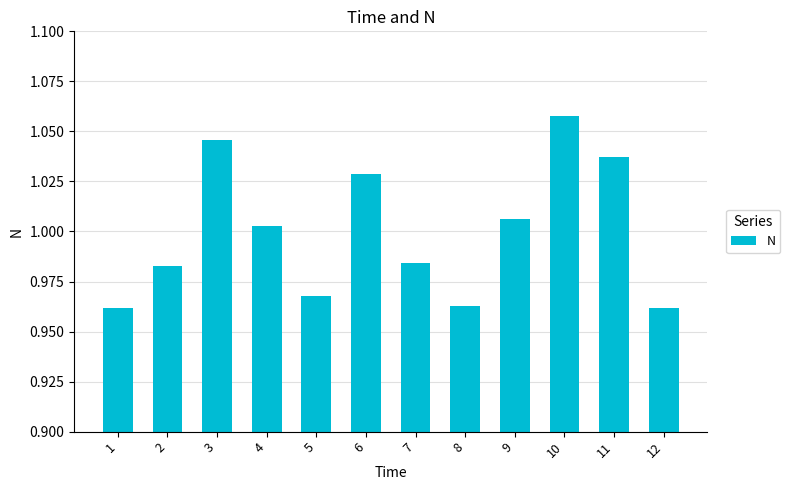

What is the difference between the second highest and second lowest values?

0.1